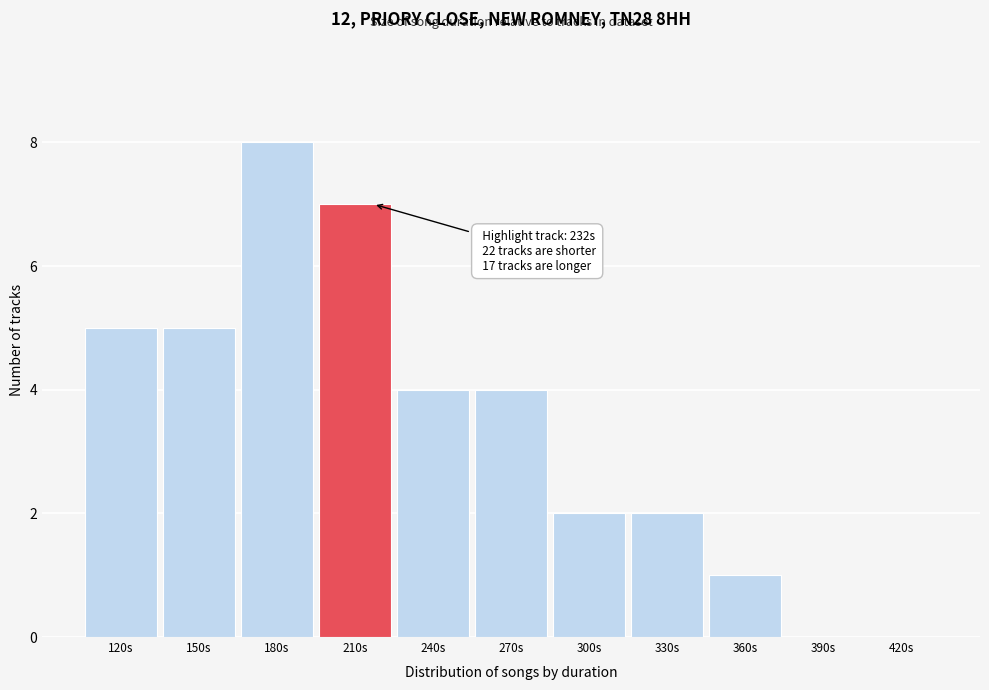

Reading left to right, list all the values displayed in this chart.

120s=5	150s=5	180s=8	210s=7	240s=4	270s=4	300s=2	330s=2	360s=1	390s=0	420s=0